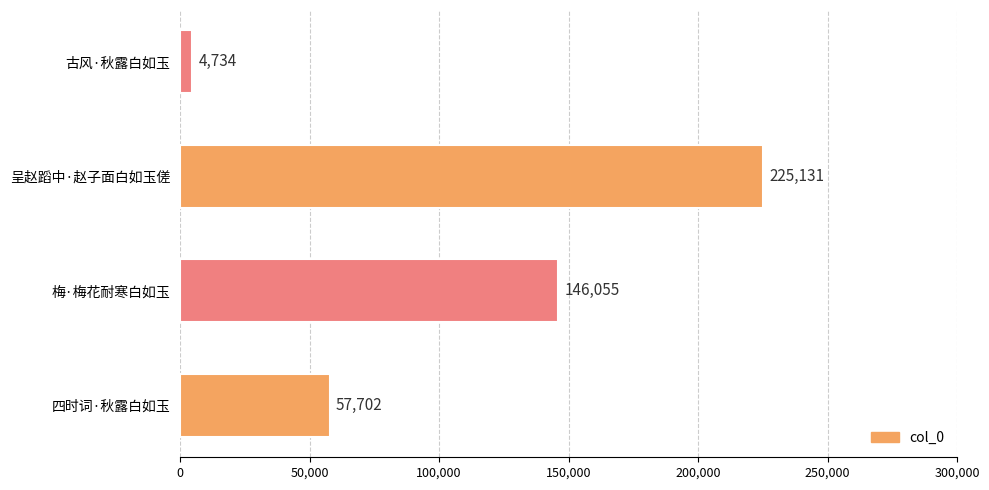

Reading top to bottom, extract all data points from this chart.

古风·秋露白如玉=4734	呈赵蹈中·赵子面白如玉傞=225131	梅·梅花耐寒白如玉=146055	四时词·秋露白如玉=57702